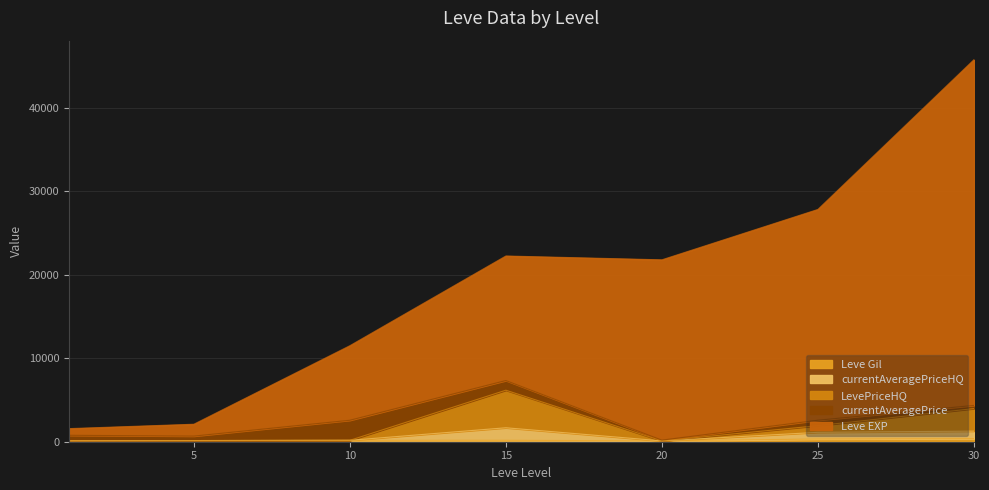

At which category does Leve EXP reach its first local peak?

15